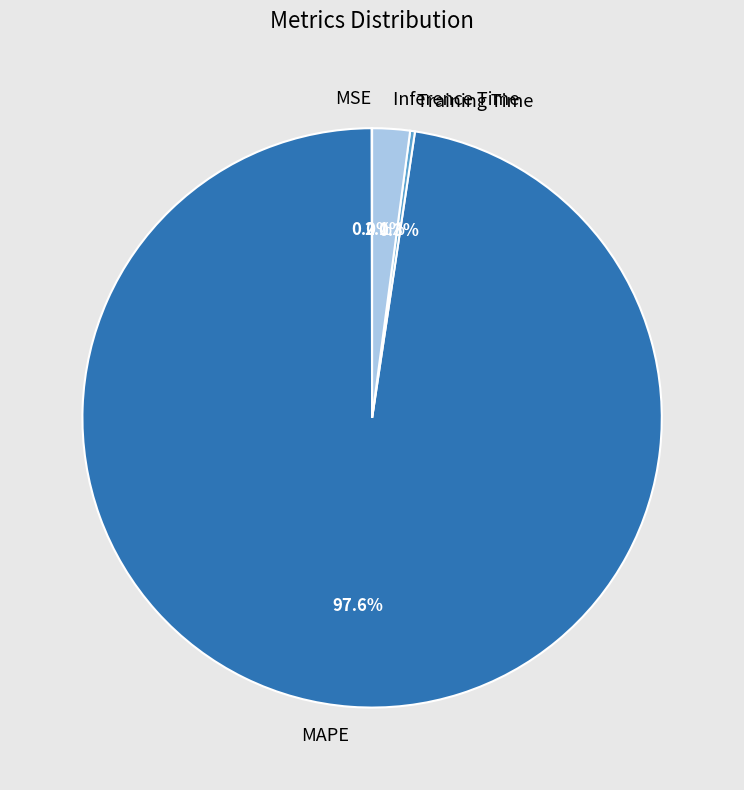

To the nearest percent, what is the difference between the largest and smallest slice percentages?

98%